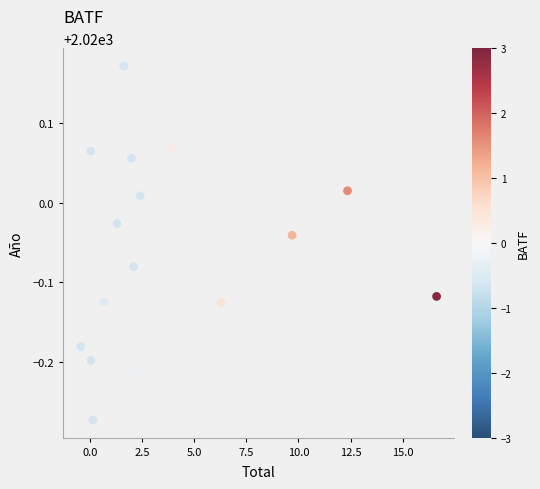

What is the range of Y values (max minus min)?

0.4